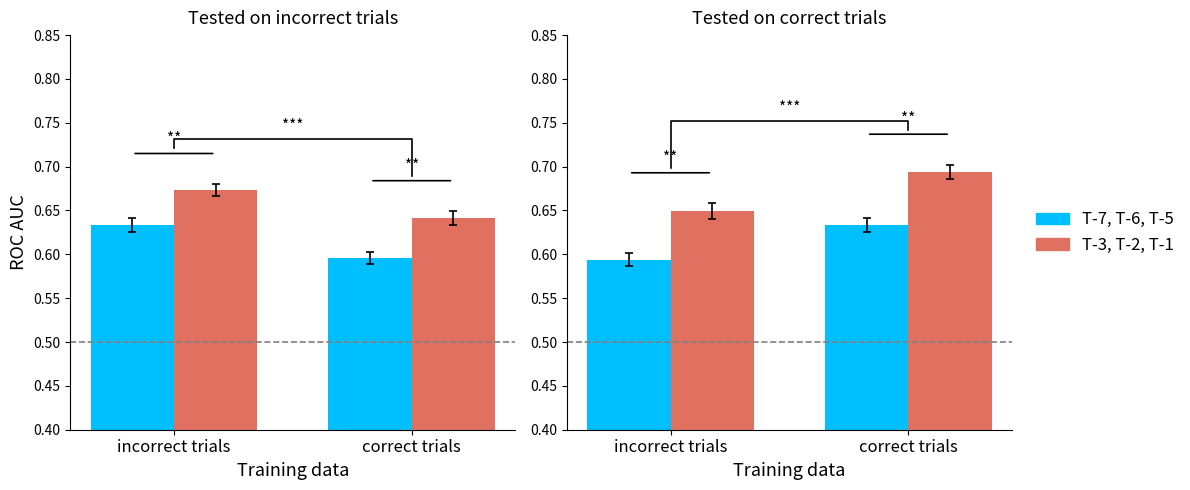

Reading left to right, extract all data points from this chart.

T-7, T-6, T-5: incorrect trials=0.6	correct trials=0.6
T-3, T-2, T-1: incorrect trials=0.6	correct trials=0.7